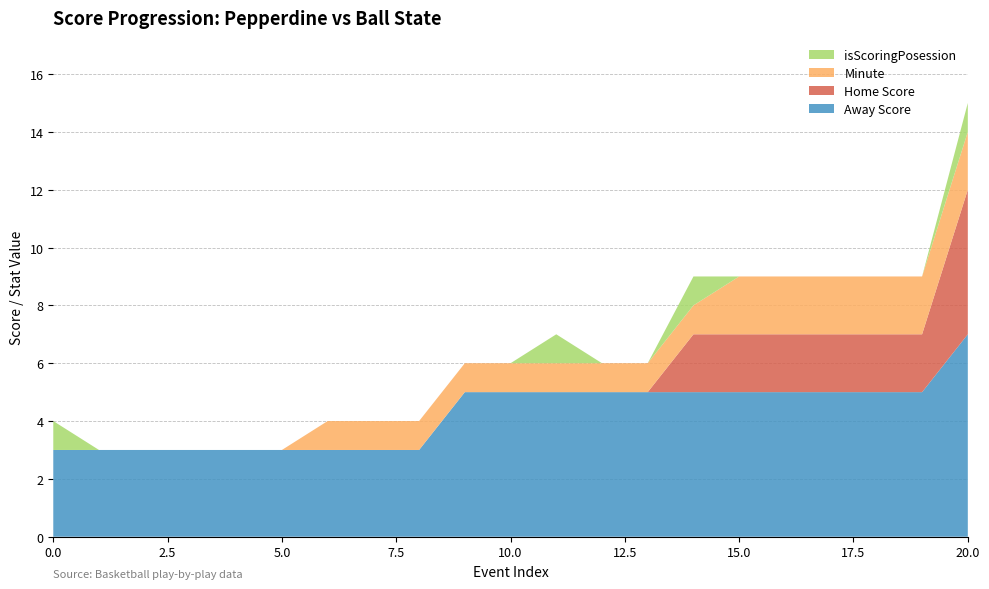

Reading left to right, list all the values displayed in this chart.

Away Score: 0=3	1=3	2=3	3=3	4=3	5=3	6=3	7=3	8=3	9=5	10=5	11=5	12=5	13=5	14=5	15=5	16=5	17=5	18=5	19=5	20=7
Home Score: 0=0	1=0	2=0	3=0	4=0	5=0	6=0	7=0	8=0	9=0	10=0	11=0	12=0	13=0	14=2	15=2	16=2	17=2	18=2	19=2	20=5
Minute: 0=0	1=0	2=0	3=0	4=0	5=0	6=1	7=1	8=1	9=1	10=1	11=1	12=1	13=1	14=1	15=2	16=2	17=2	18=2	19=2	20=2
isScoringPosession: 0=1	1=0	2=0	3=0	4=0	5=0	6=0	7=0	8=0	9=0	10=0	11=1	12=0	13=0	14=1	15=0	16=0	17=0	18=0	19=0	20=1